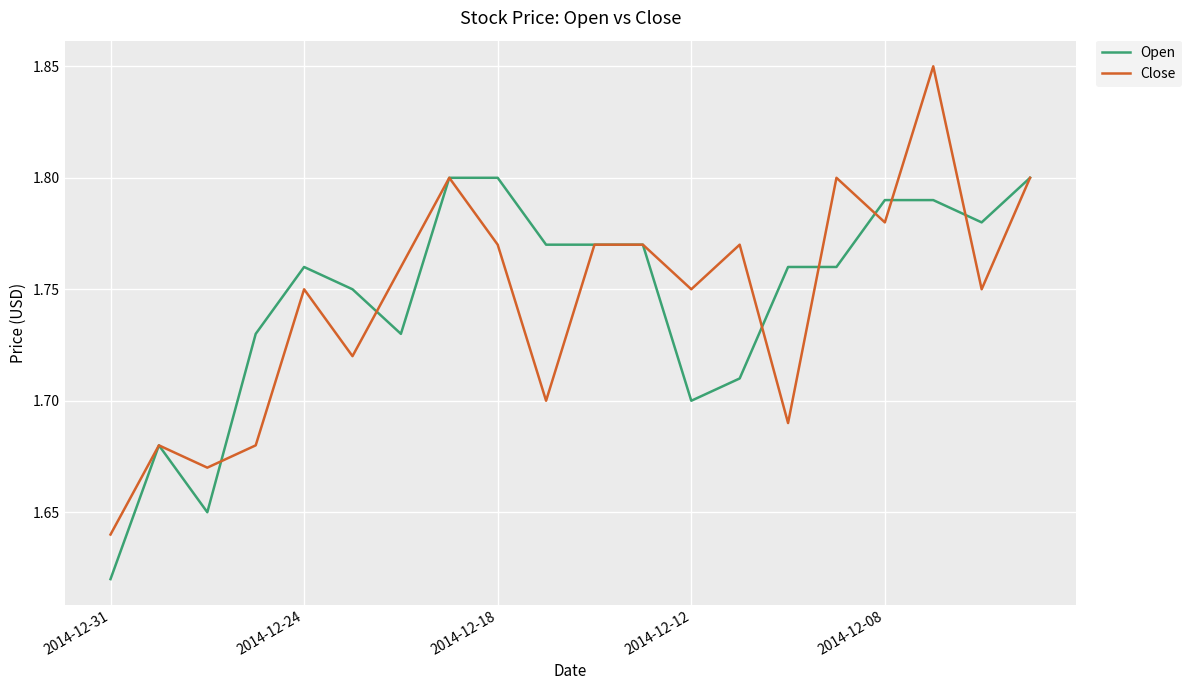

Count the Open values in the range 1 to 2.

20